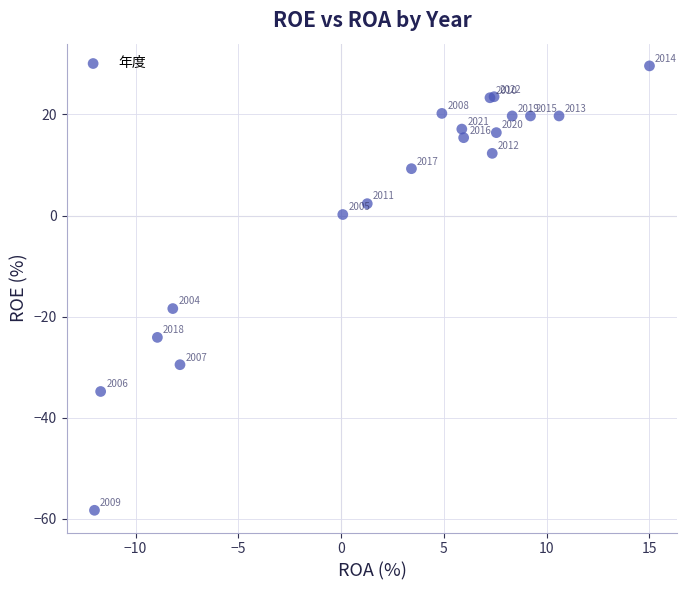

What Y value in the scatter plot is closest to -14?

-18.4